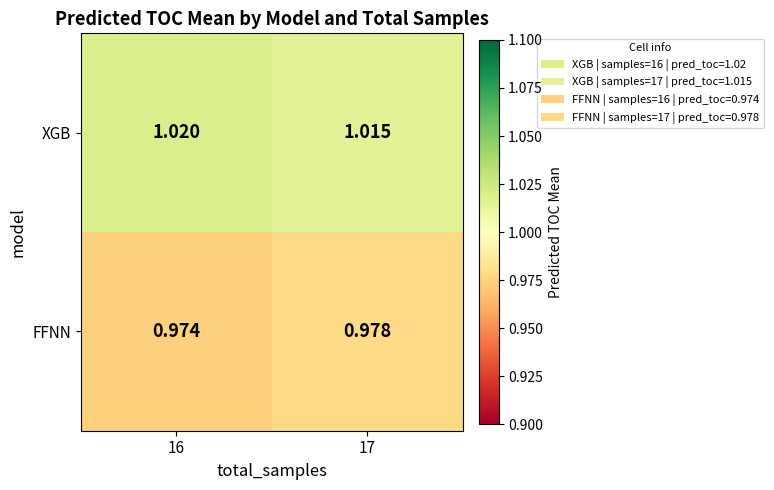

At which category is the sum across all series the highest?

16